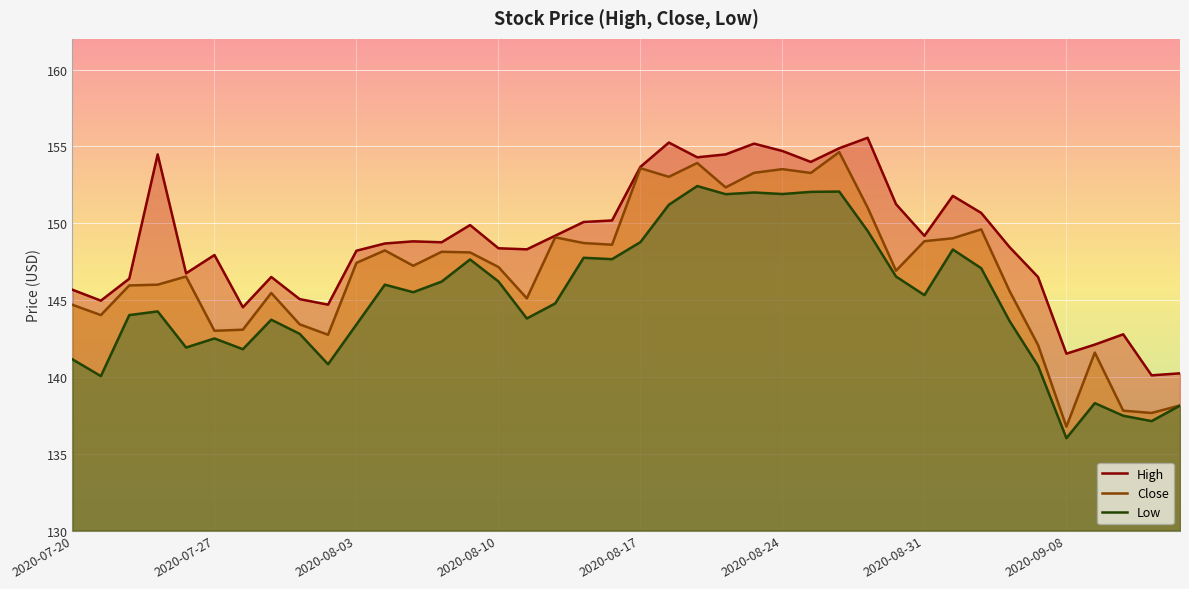

How many data points does each series have?

40